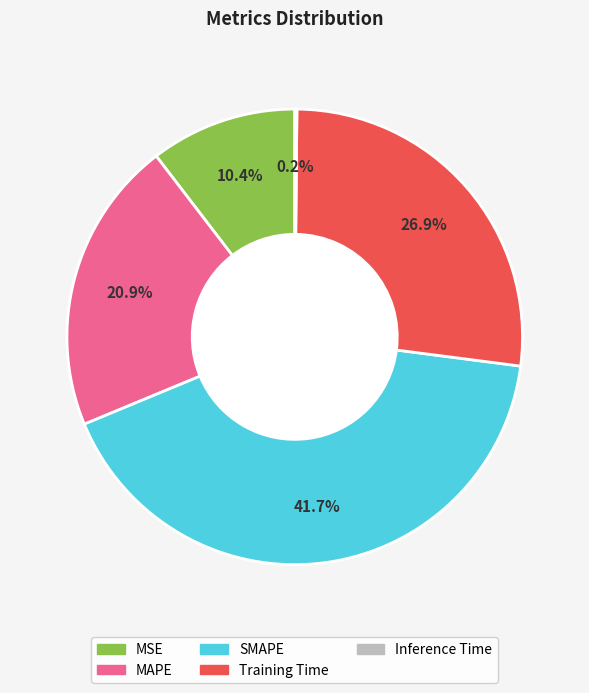

How much of the chart is everything except MSE?

89.6%